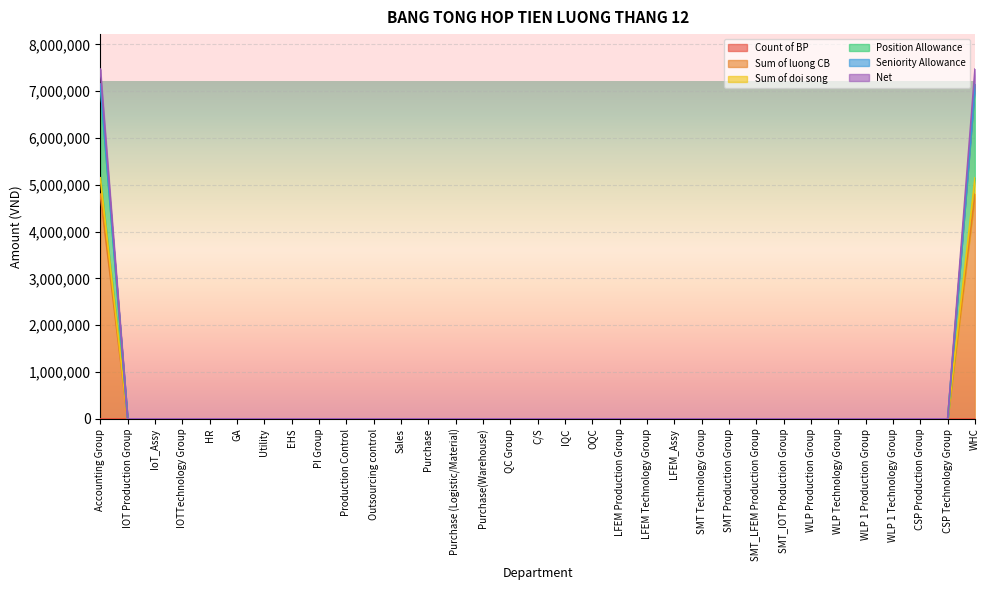

The Sum of luong CB series shows -2314634 at IQC. True or false?

False